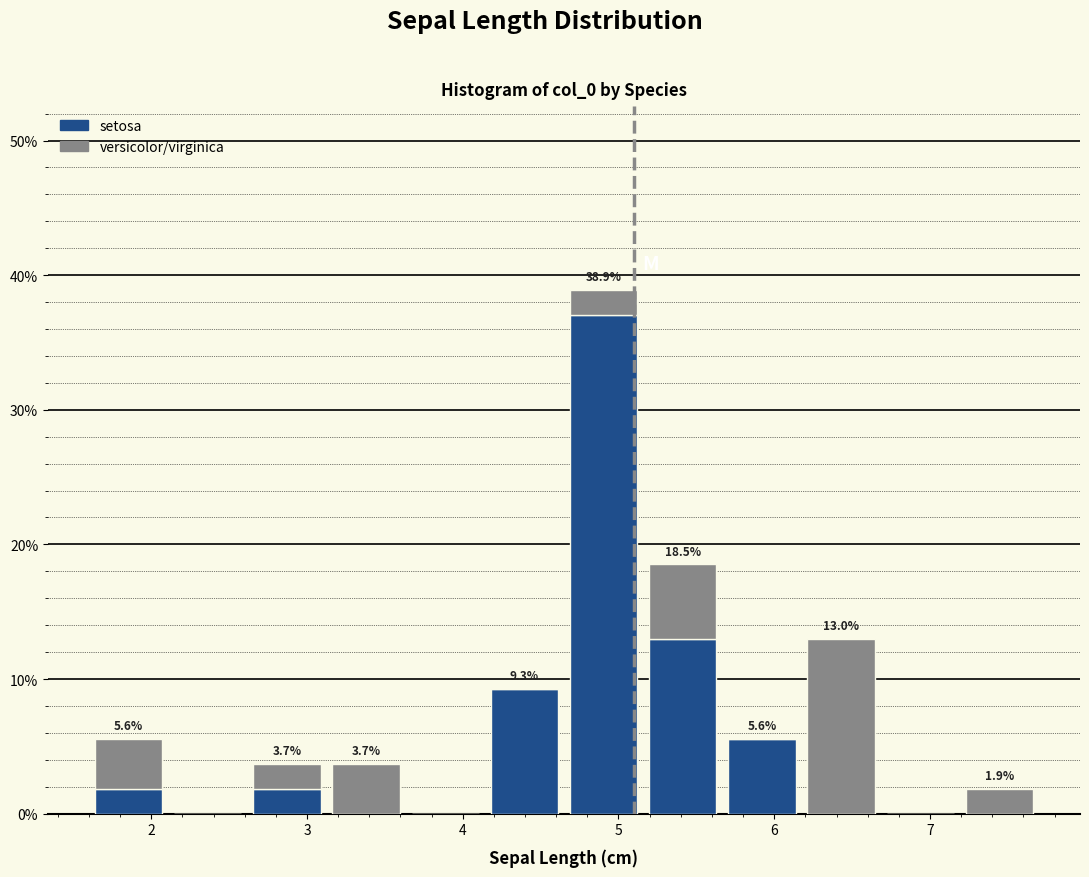

Which range on the x-axis has the tallest stacked bar (by total height)?

4.7 to 5.2